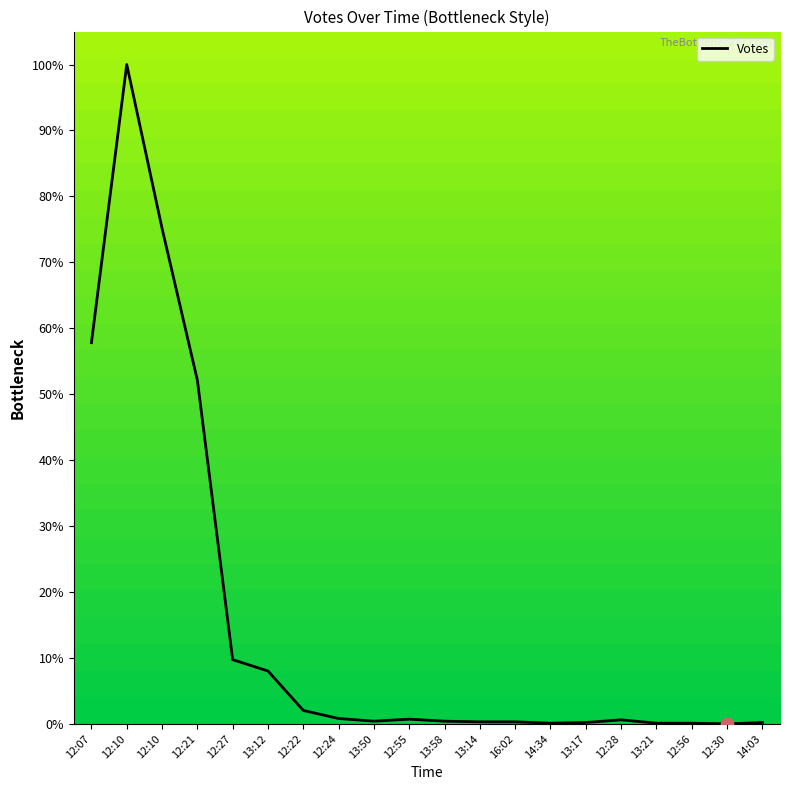

What is the change in value from 12:22 to 13:58?

-1.6